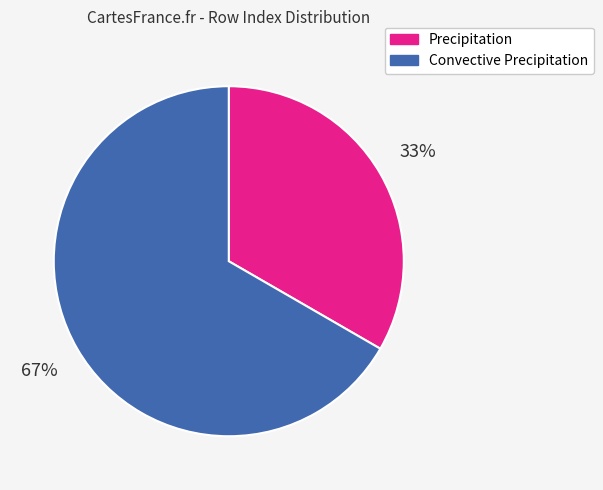

What is the smallest slice in the pie chart?

Precipitation